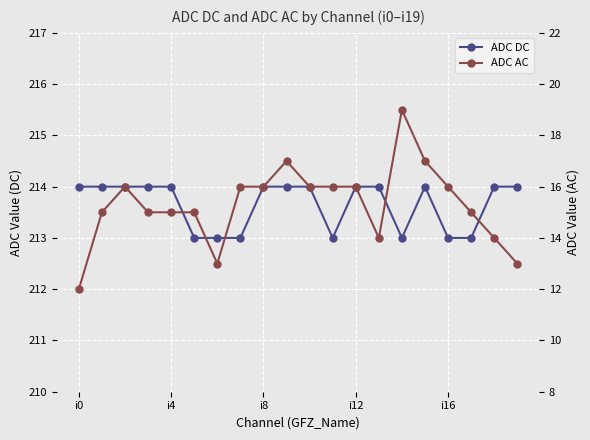

List the series in order of their peak value, lowest first.

ADC AC, ADC DC